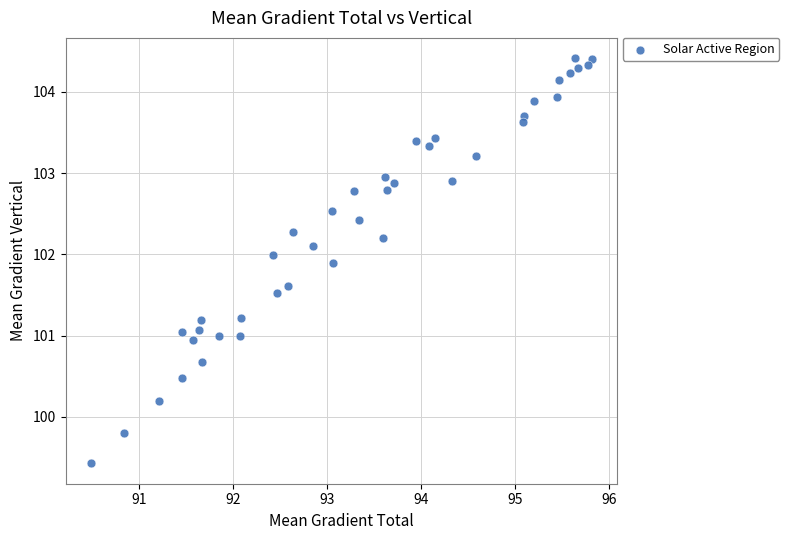

What is the range of Y values (max minus min)?

5.0